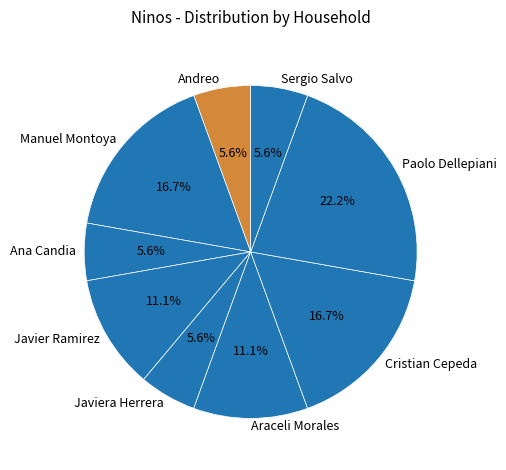

True or false: Araceli Morales accounts for 18% of the total.

False